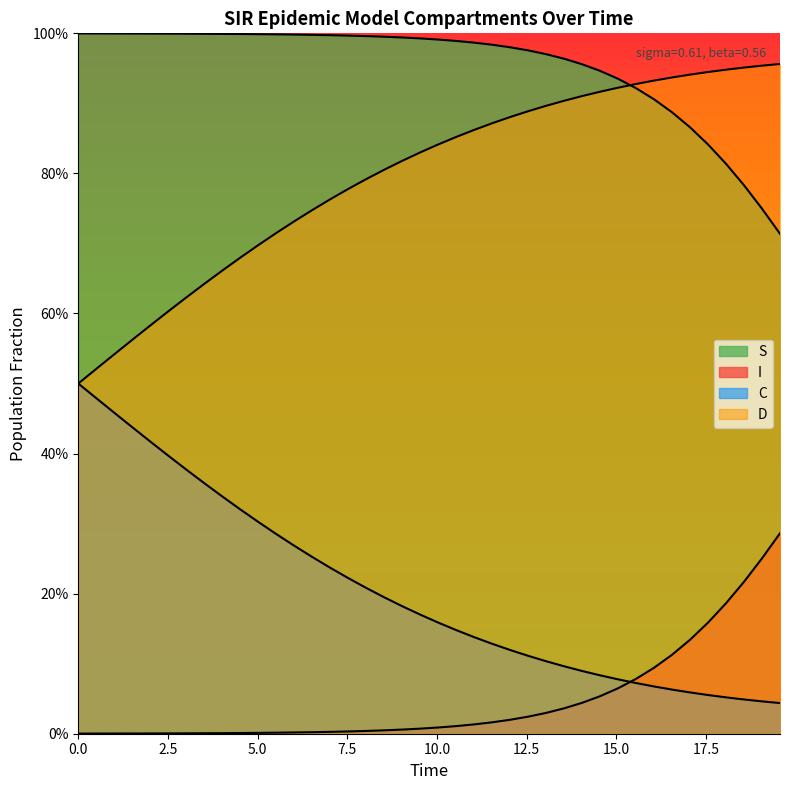

Does the chart display data point markers on the line(s)?

No